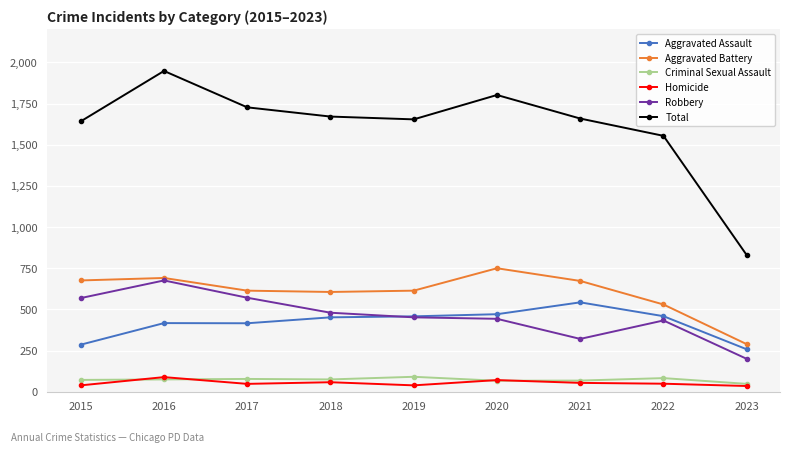

What is the sum of all Homicide values?

482